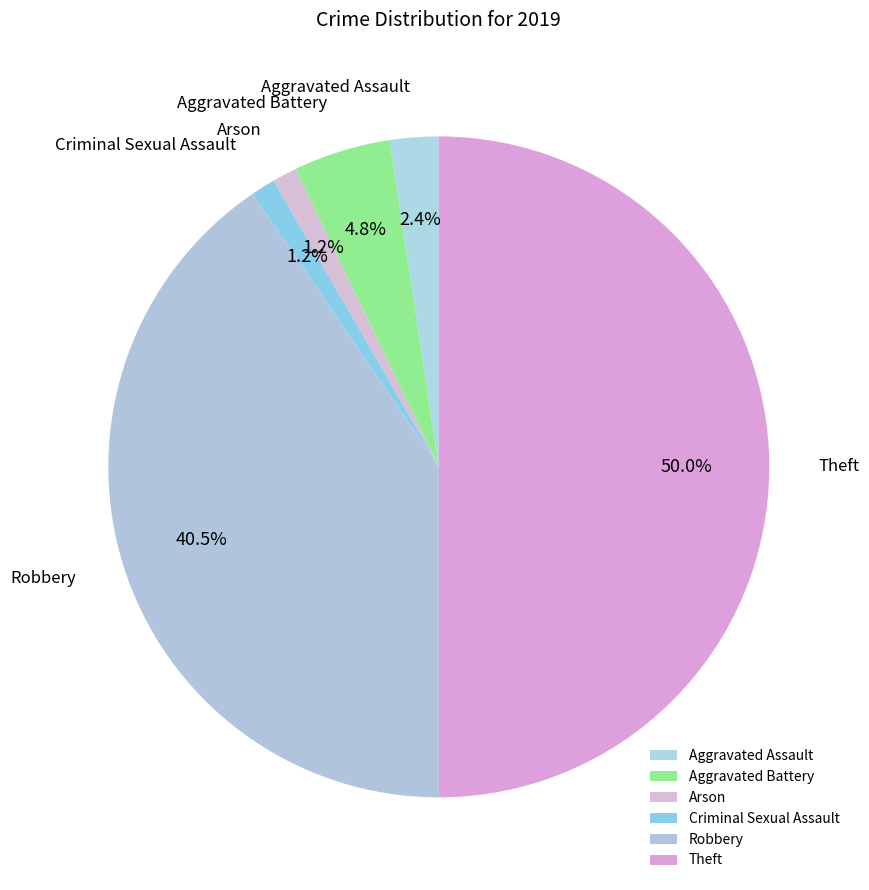

To the nearest percent, what is the combined percentage of Robbery and Arson?

42%